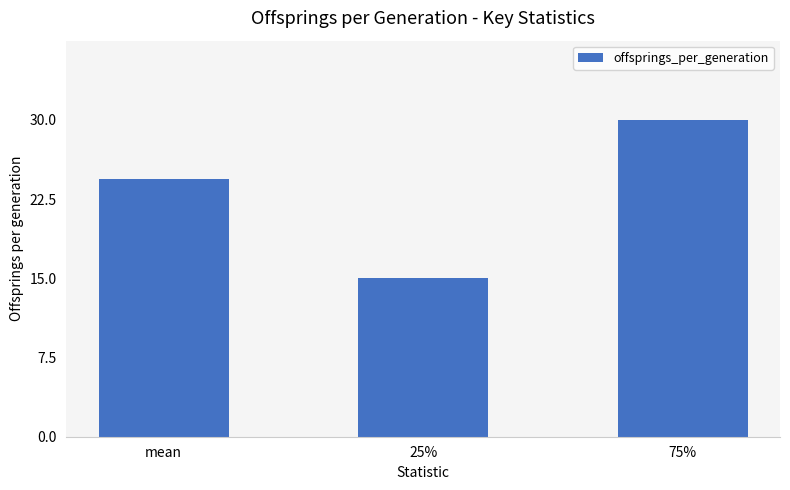

What is the label of the 3rd bar from the right?

mean